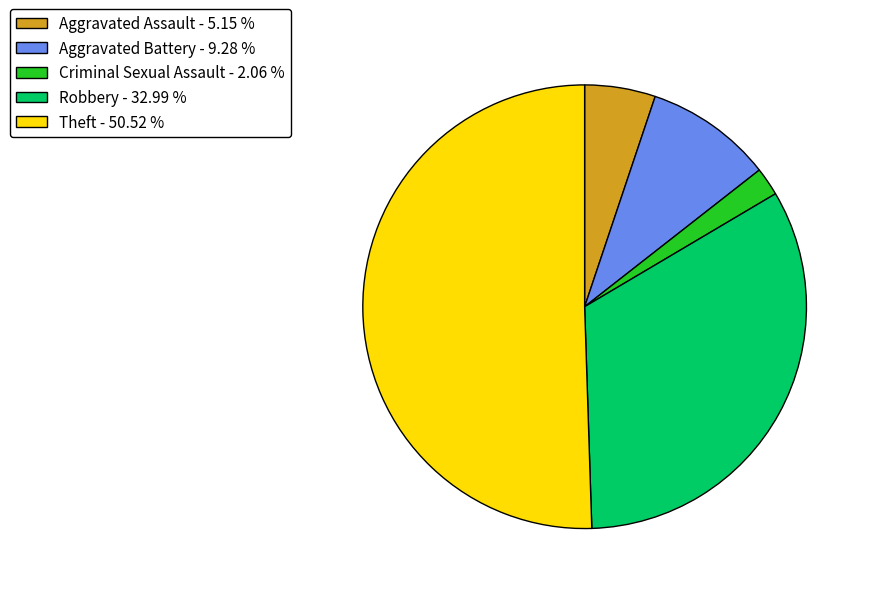

Does Robbery - 32.99 % represent more than half of the total?

No